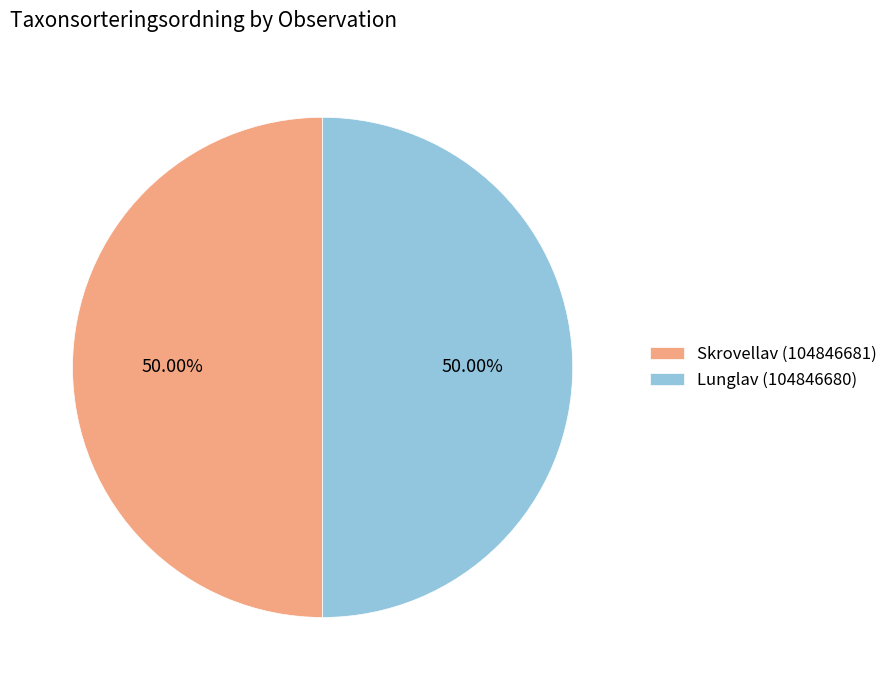

What is the total percentage of Lunglav (104846680) and Skrovellav (104846681)?

100.0%